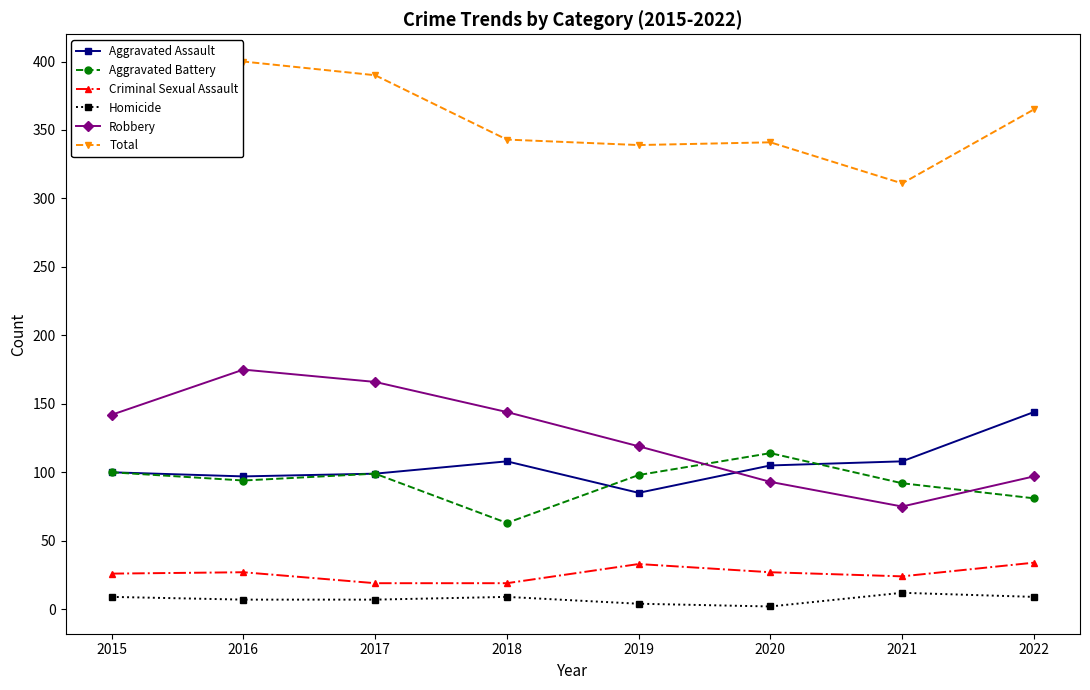

What is the difference between the Homicide values at 2016 and 2019?

3